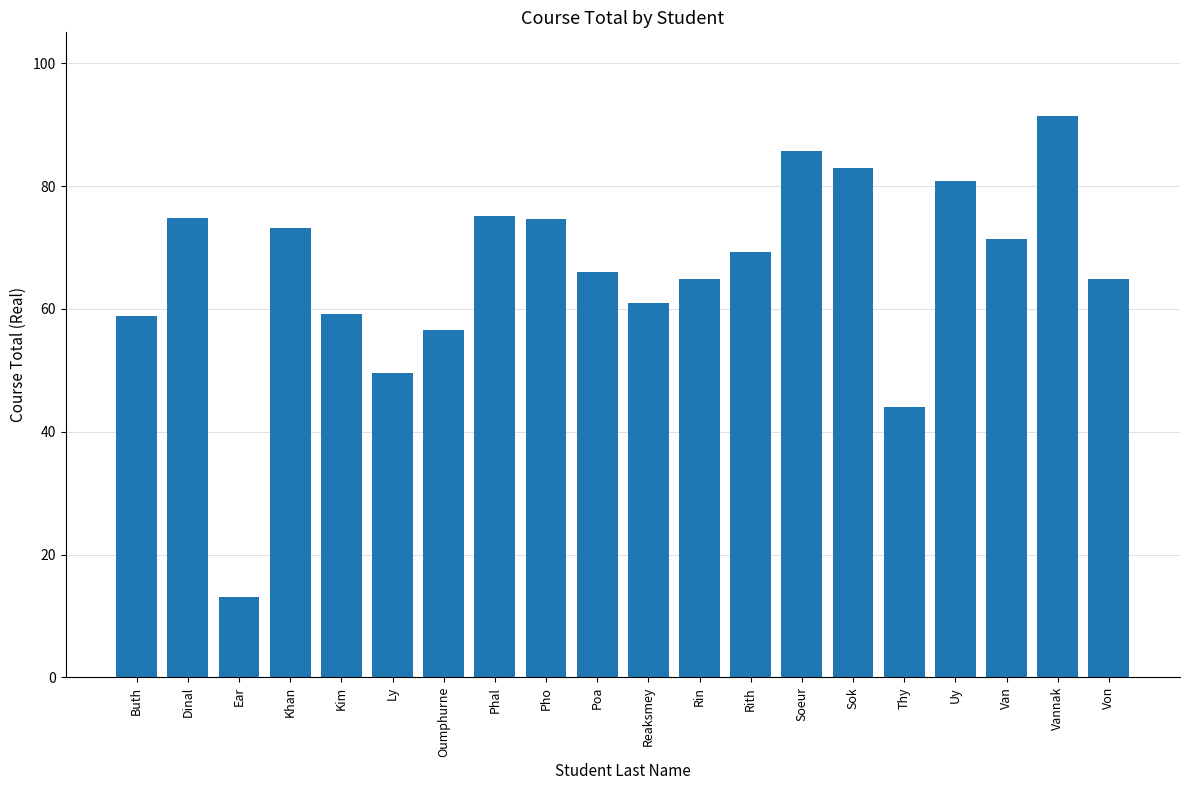

At which category does the chart reach its minimum across all series?

Ear